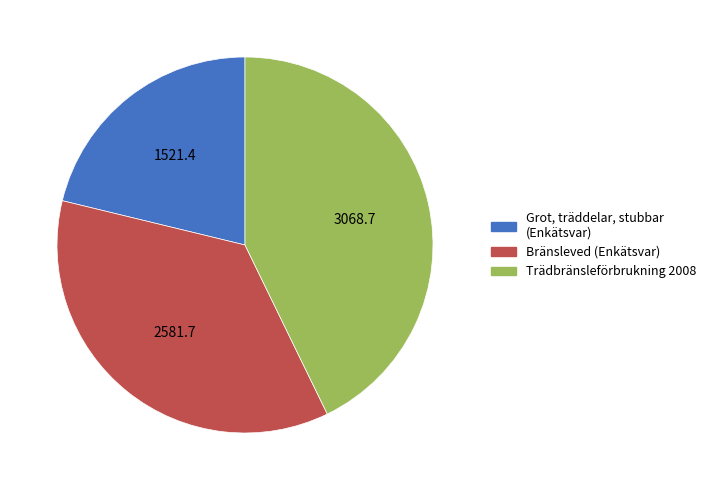

Count the number of slices in the pie.

3